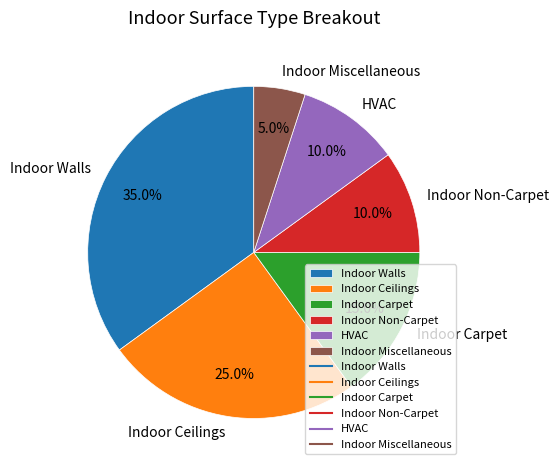

To the nearest percent, what is the combined percentage of Indoor Ceilings and Indoor Miscellaneous?

30%